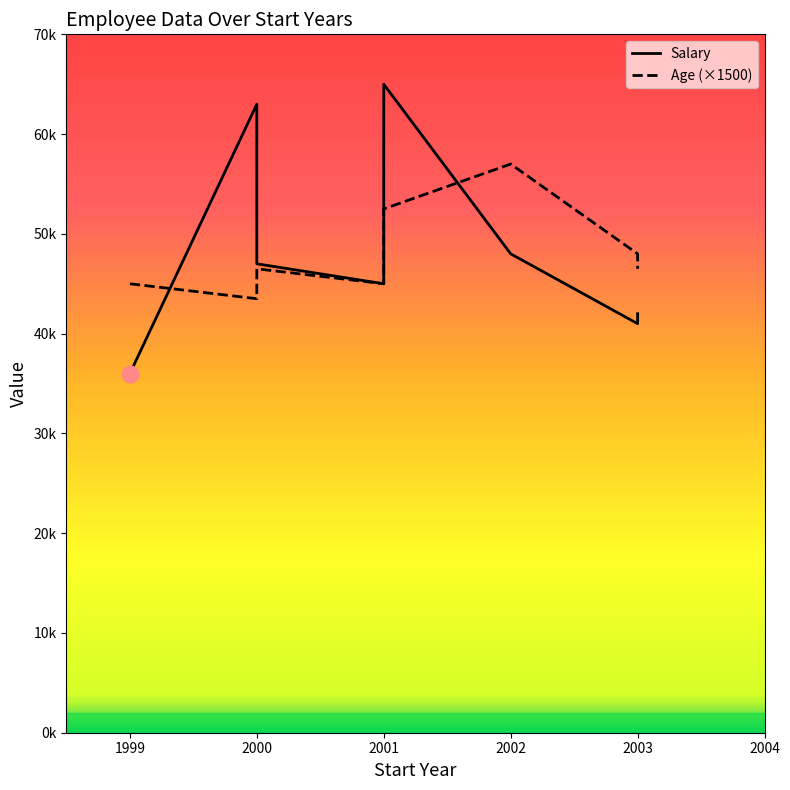

Reading right to left, what are all the values shown in this chart?

Salary: 42000	48000	41000	65000	50000	47000	63000	36000	45000
Age: 31	38	32	35	32	31	29	30	30